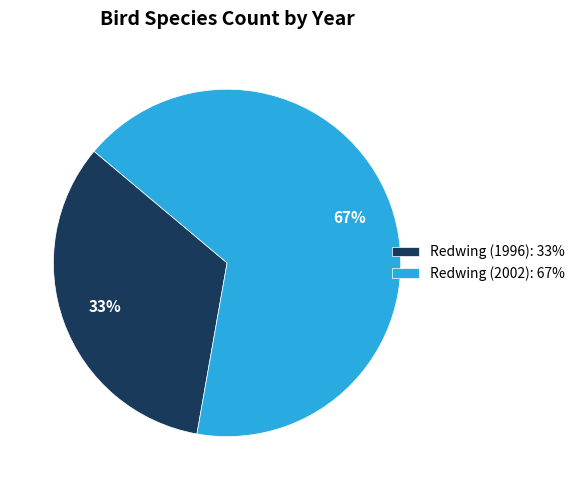

To the nearest percent, what percentage of the pie is Redwing (2002)?

67%